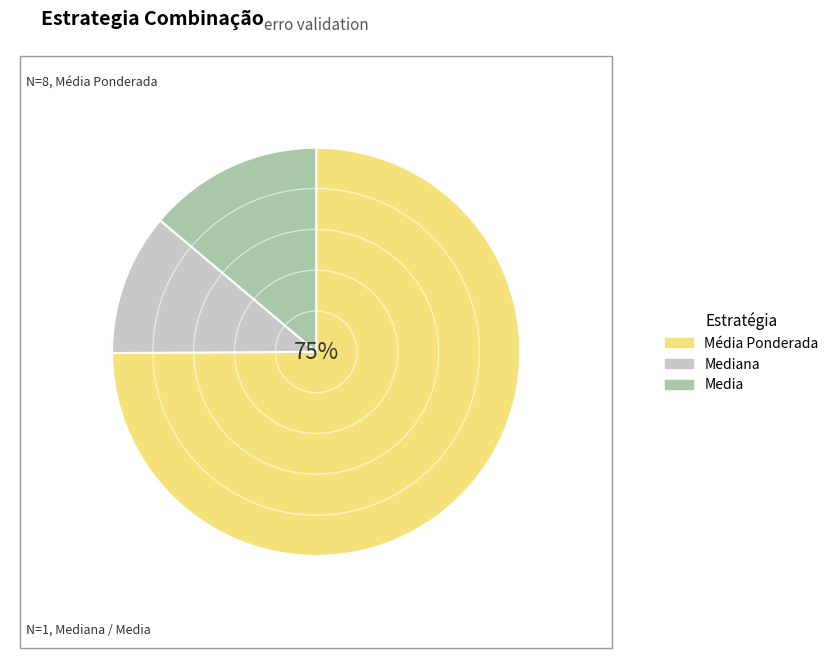

How many slices are in this pie chart?

3